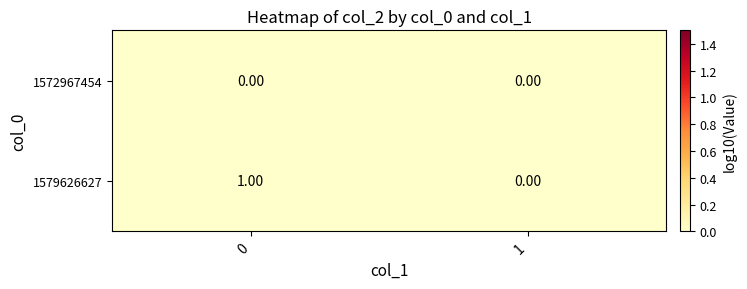

What is the difference between the maximum and minimum values in the 1579626627 series?

1